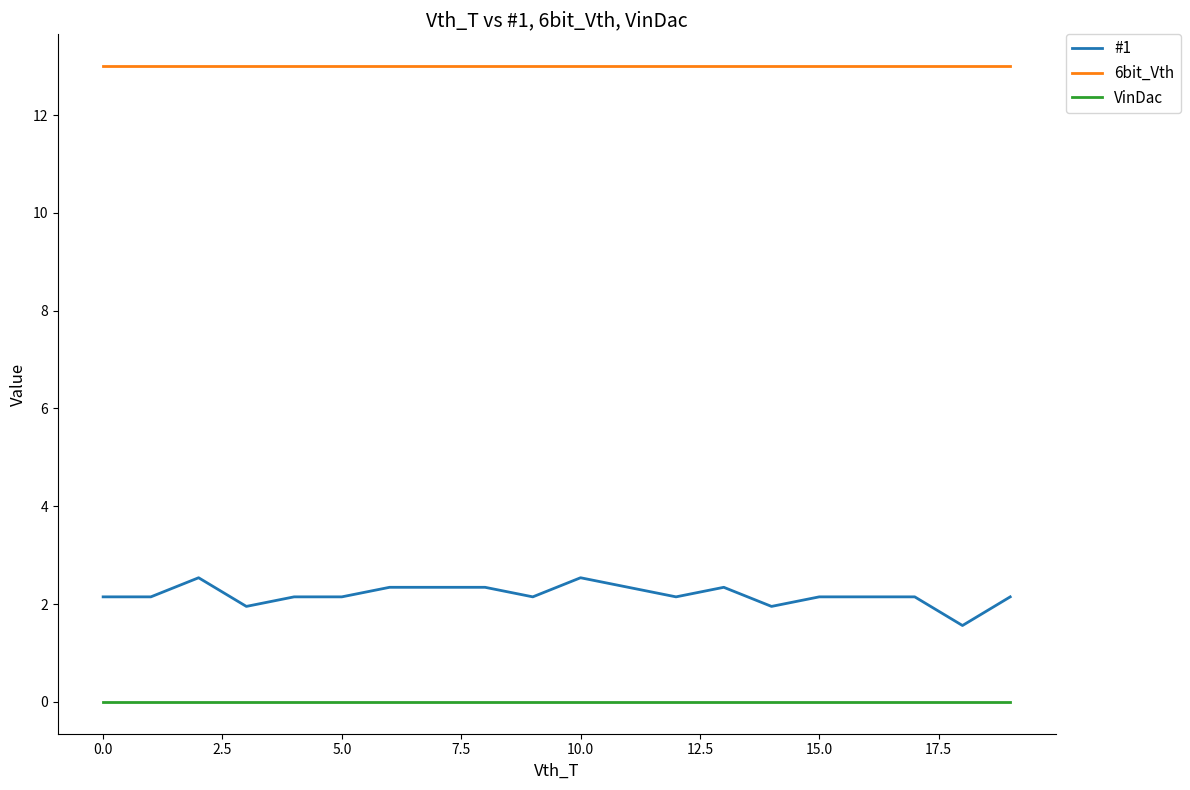

True or false: #1 and 6bit_Vth intersect in this chart.

False